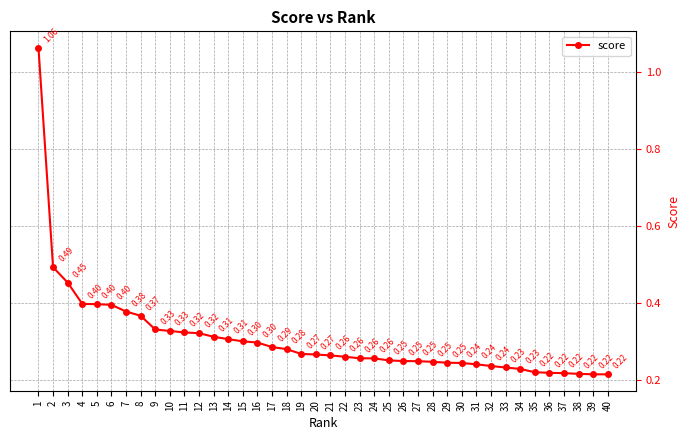

Which has a higher value, 16 or 20?

16